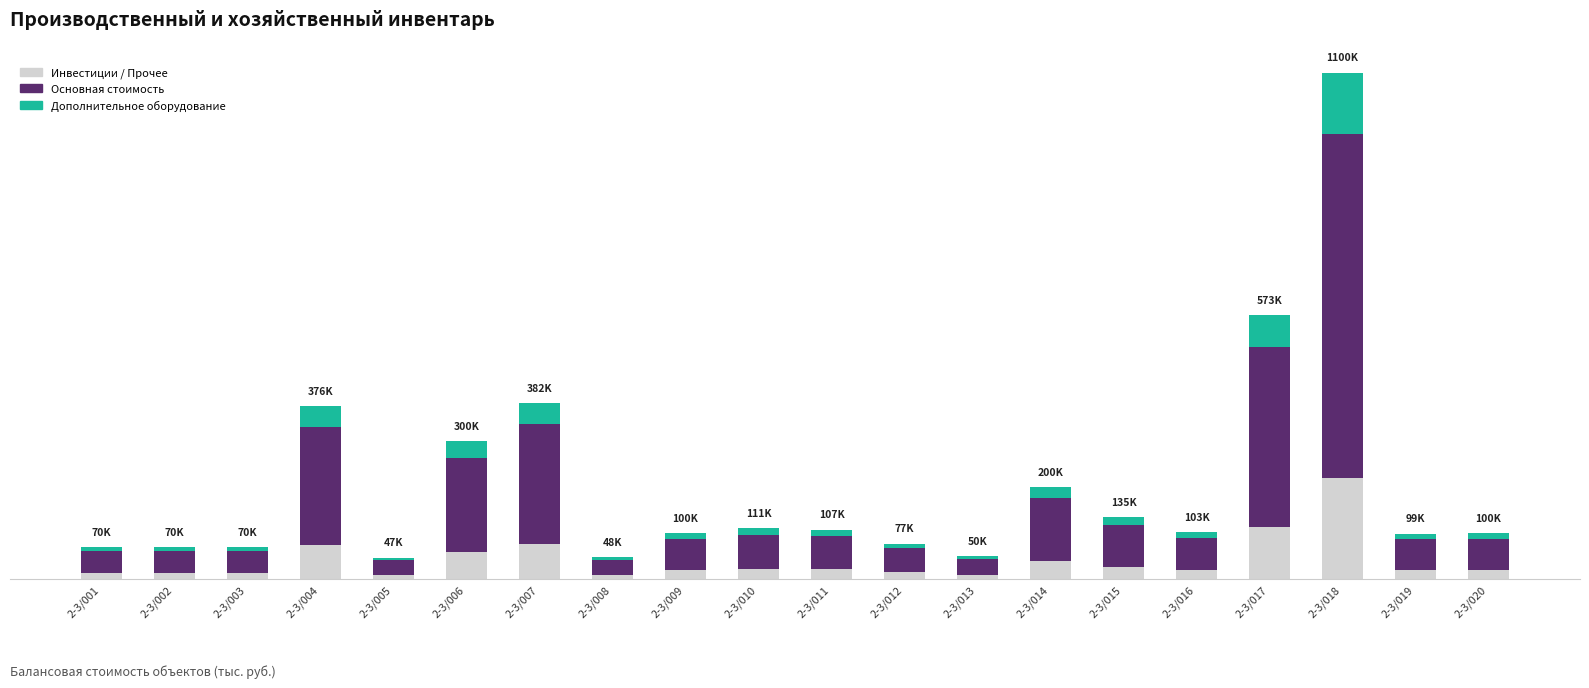

Does the chart contain stacked bars?

Yes